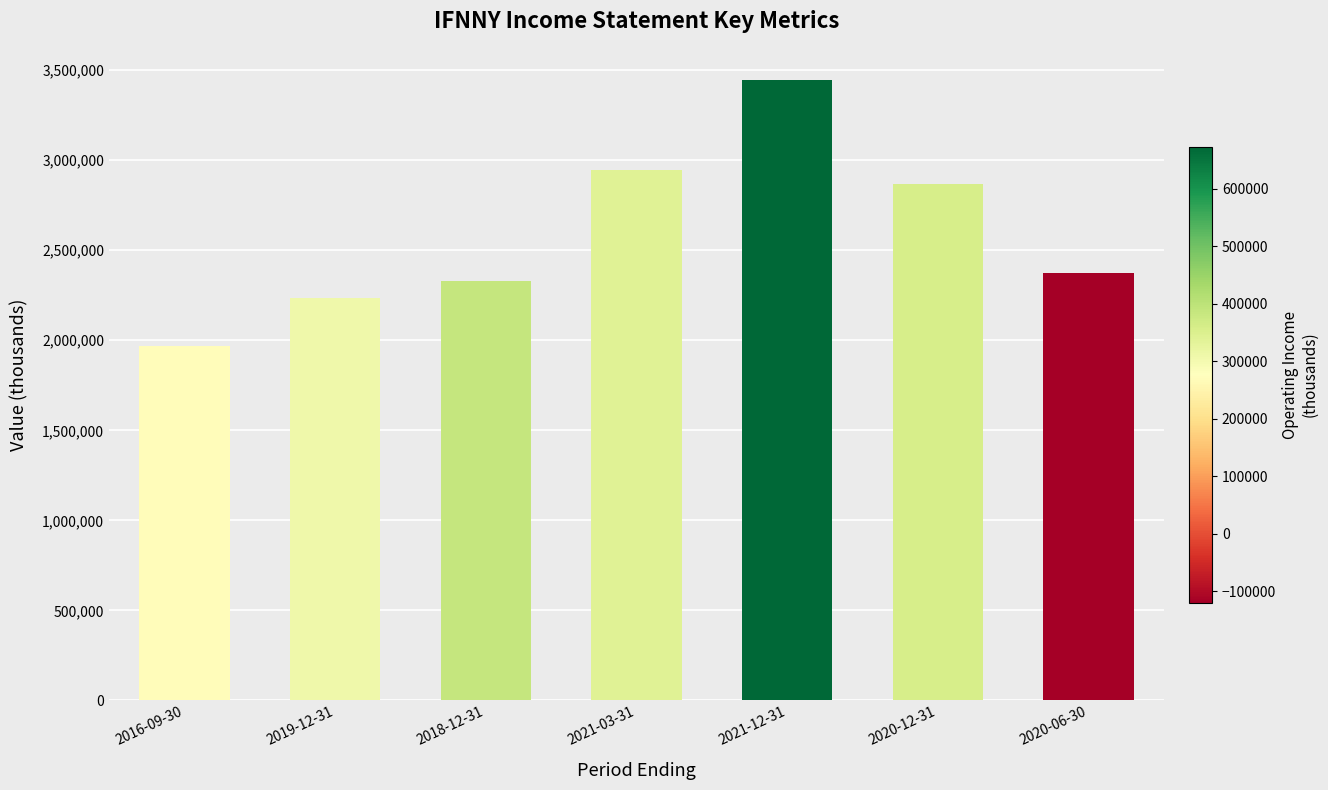

What is the value of the 3rd bar from the left?

2330300